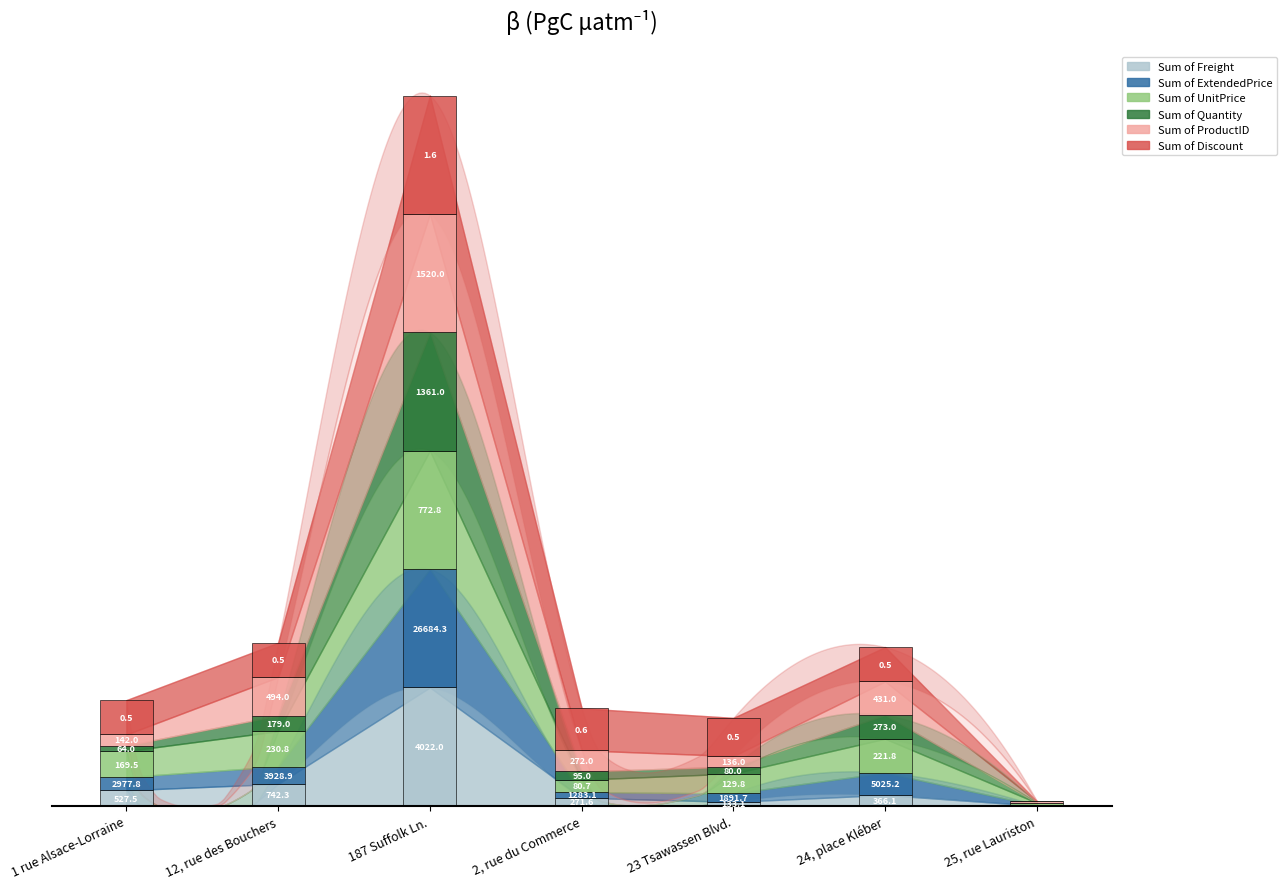

What are all the series names shown in the legend?

Sum of Freight, Sum of ExtendedPrice, Sum of UnitPrice, Sum of Quantity, Sum of ProductID, Sum of Discount